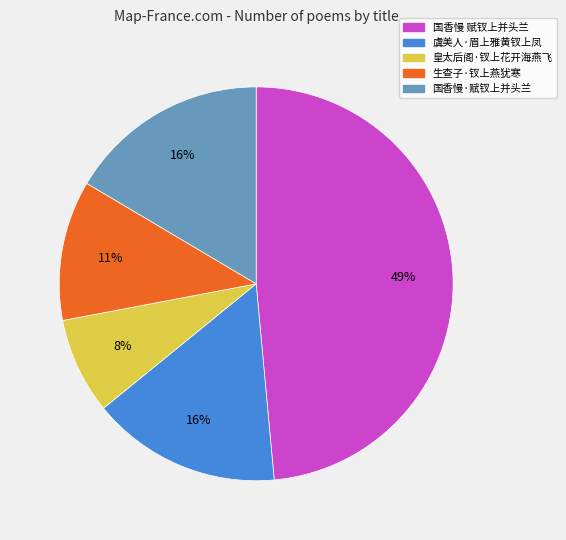

To the nearest percent, what is the difference between the 生查子·钗上燕犹寒 and 国香慢·赋钗上并头兰 slice percentages?

5%